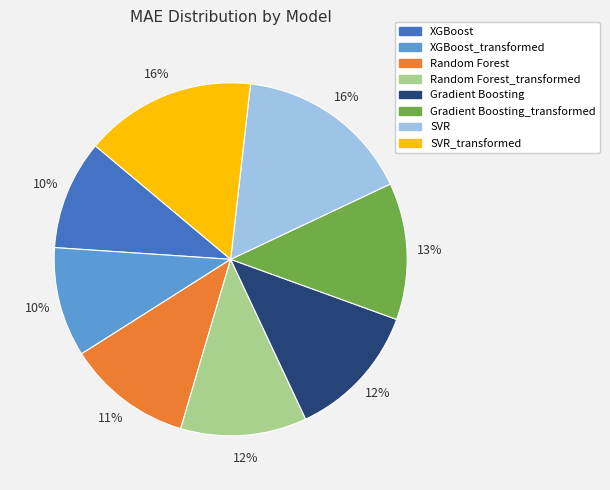

Is there any slice that represents more than half of the pie?

No